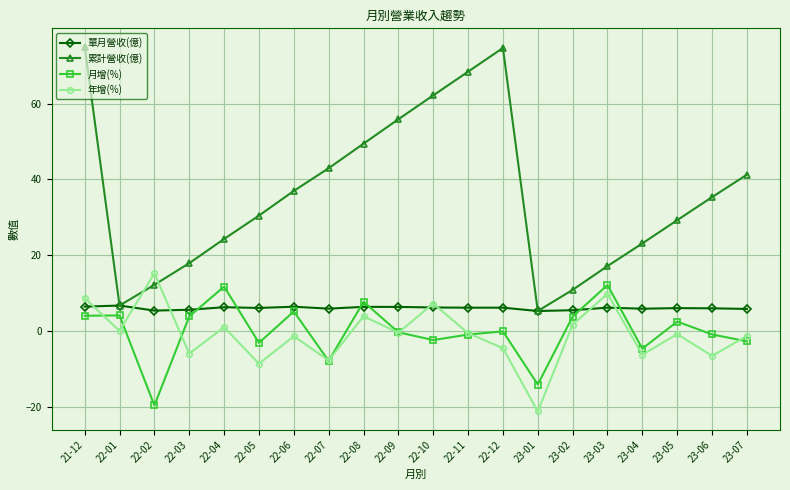

What is the minimum value for 年增(%)?

-21.1